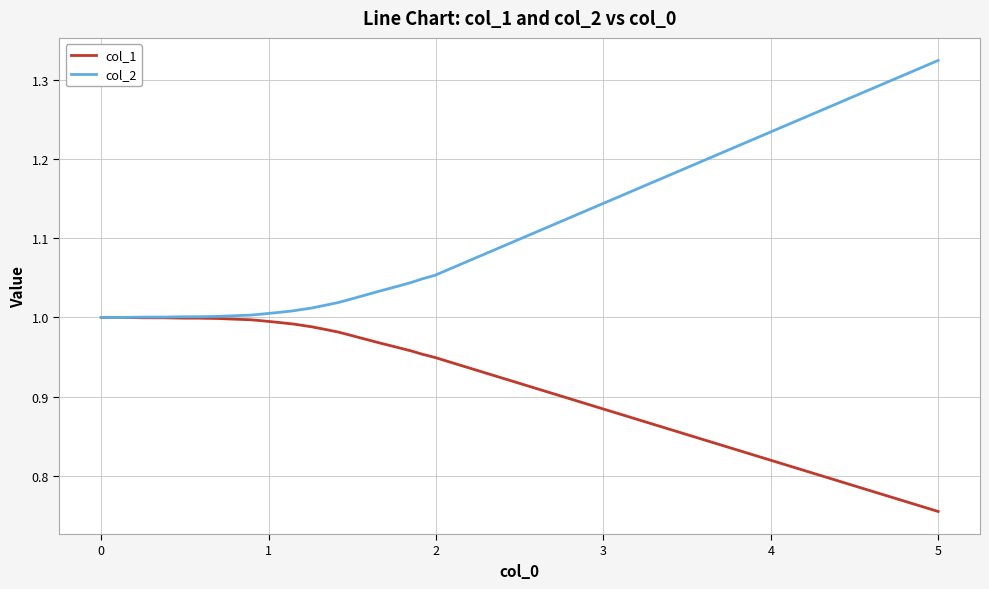

Which series has the largest total across all categories?

col_2